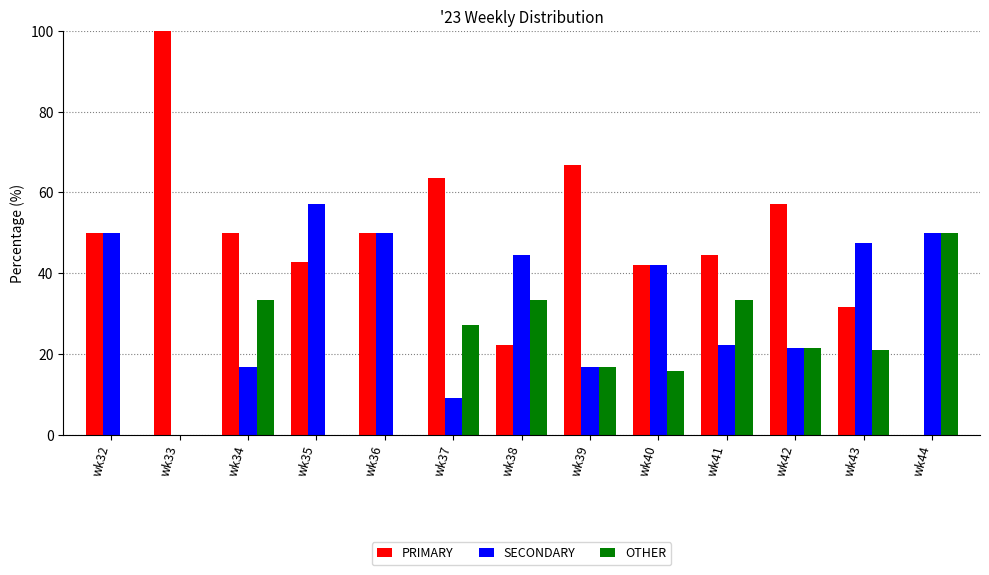

Which category has the highest value across all series?

wk33